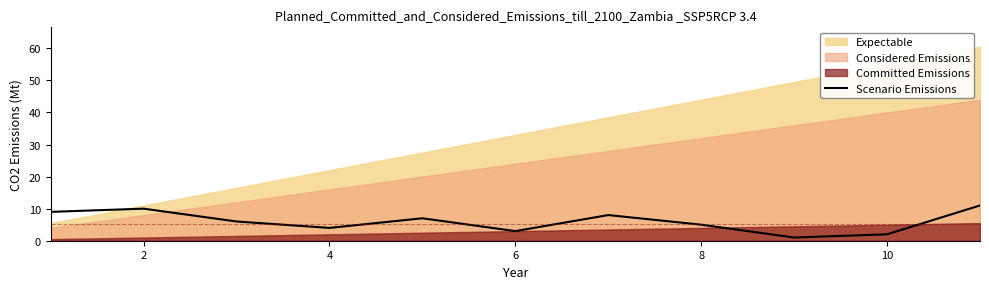

What is the maximum value for Scenario Emissions?

11